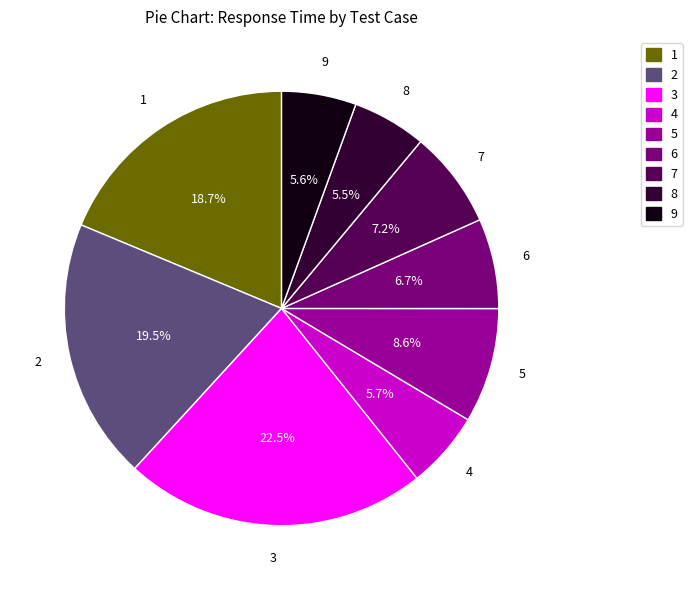

Which has a higher value, 6 or 9?

6